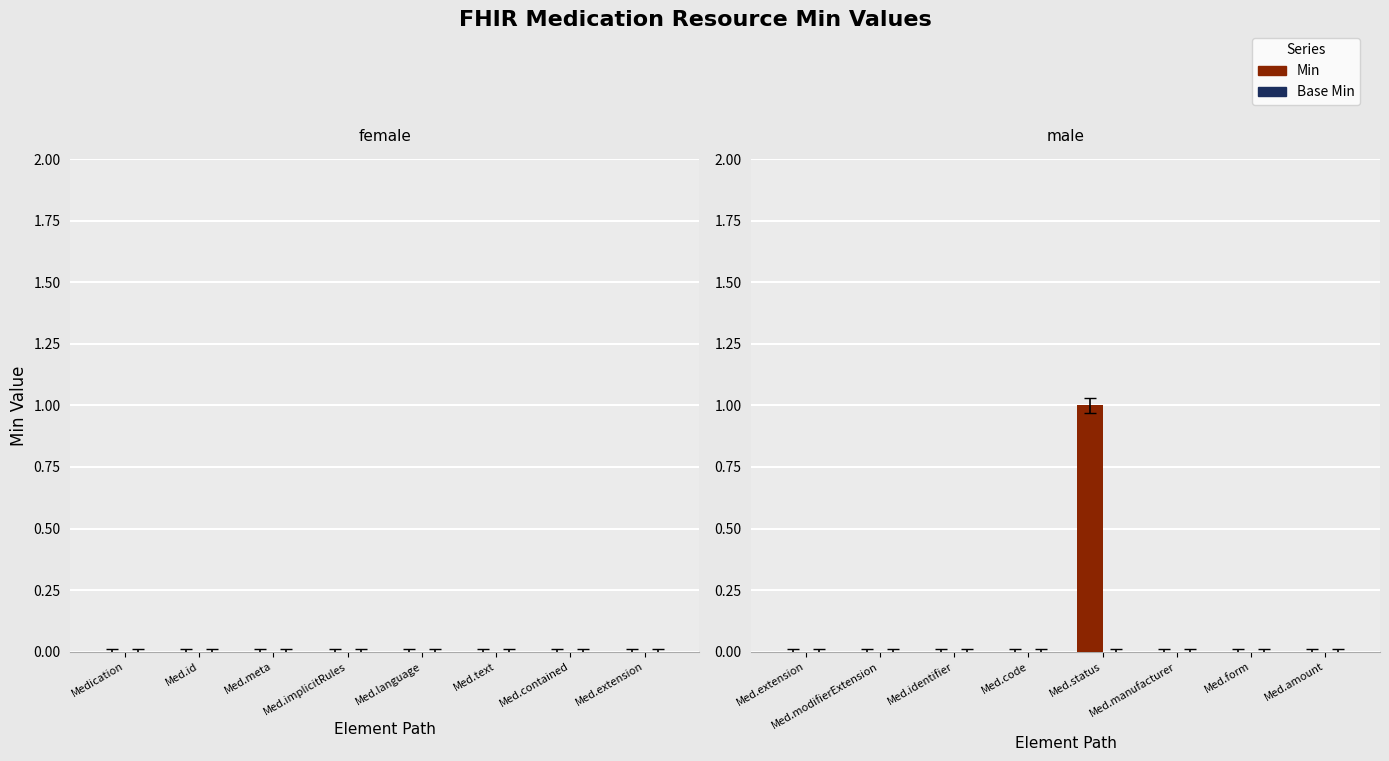

True or false: the data shows 1 at Med.status.

True